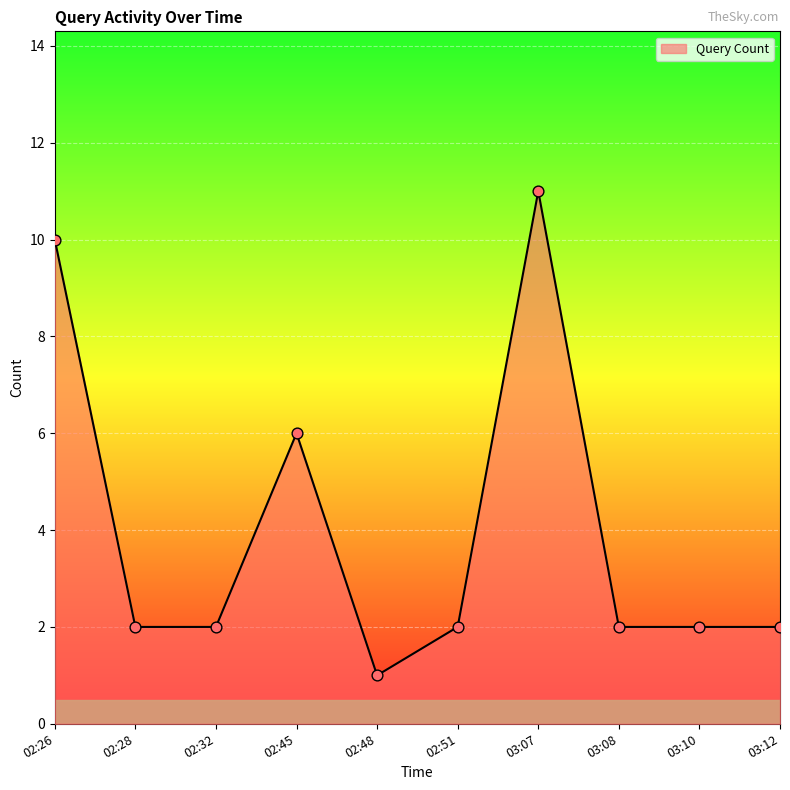

Approximately how many times larger is the value at 02:28 compared to 03:12?

1.0